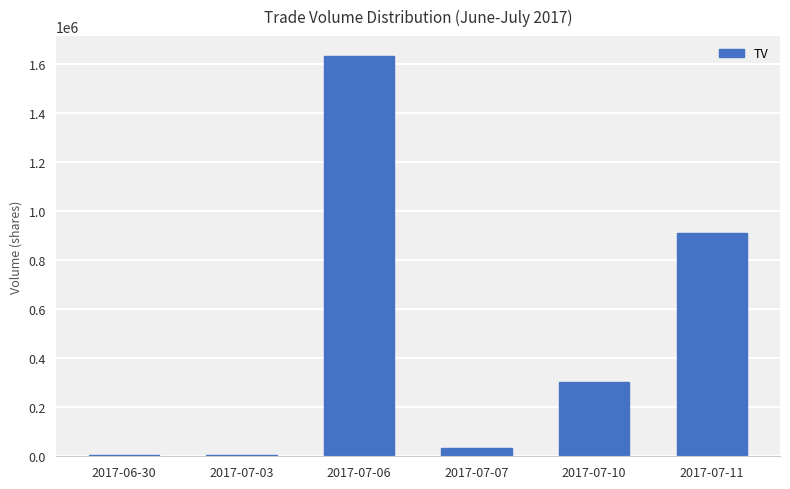

The value at 2017-06-30 is 5000. True or false?

True